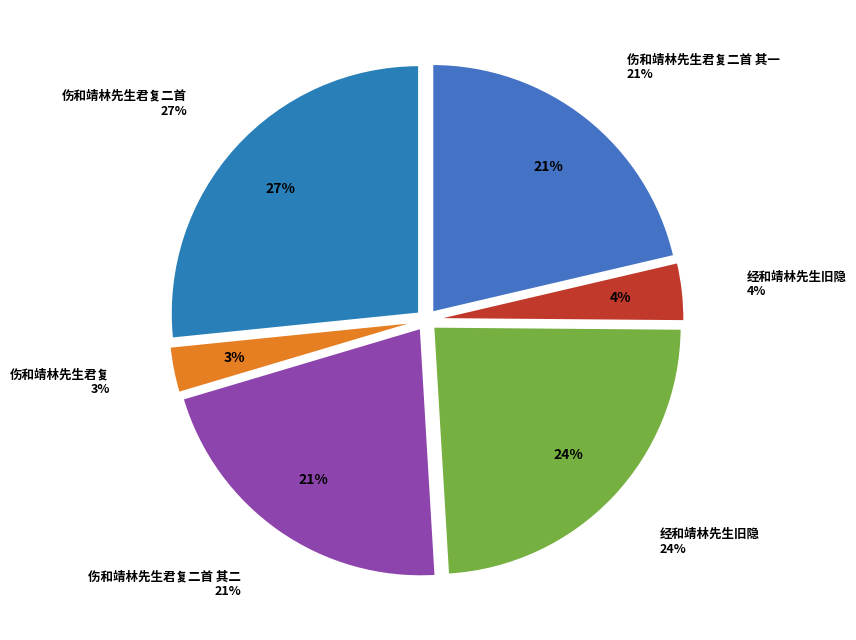

Between 伤和靖林先生君复二首 其一 and 伤和靖林先生君复二首 其二, which is larger?

伤和靖林先生君复二首 其一